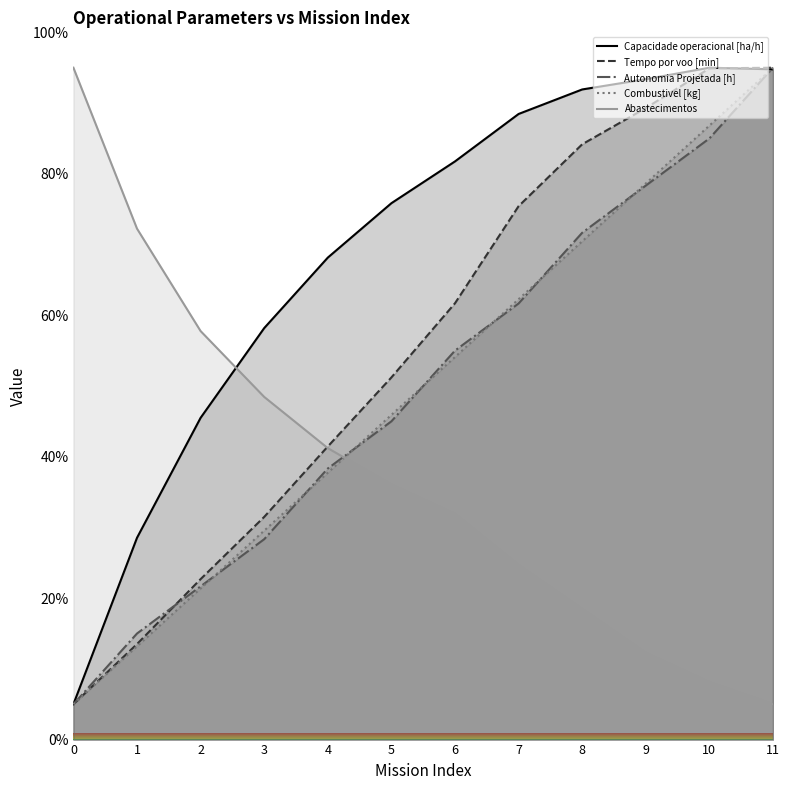

Which category has the highest value in the Combustivel [kg] series?

11